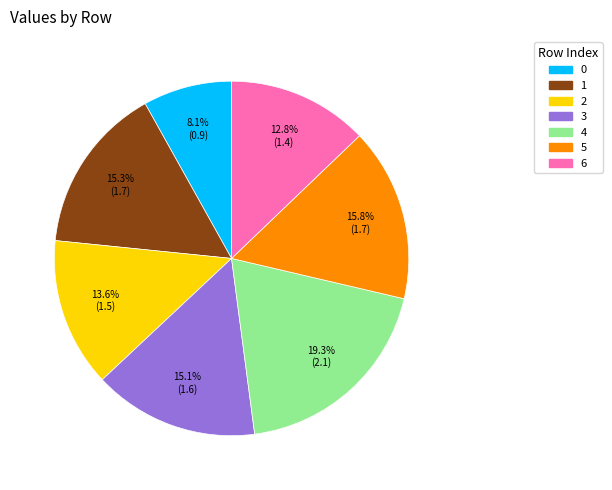

True or false: 4 accounts for 19% of the total.

True